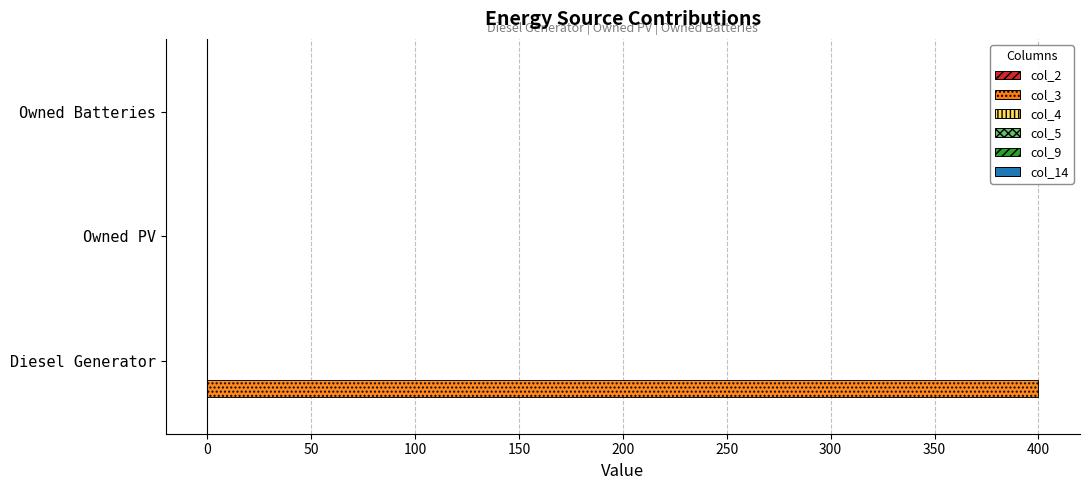

What is the sum of all values?

400